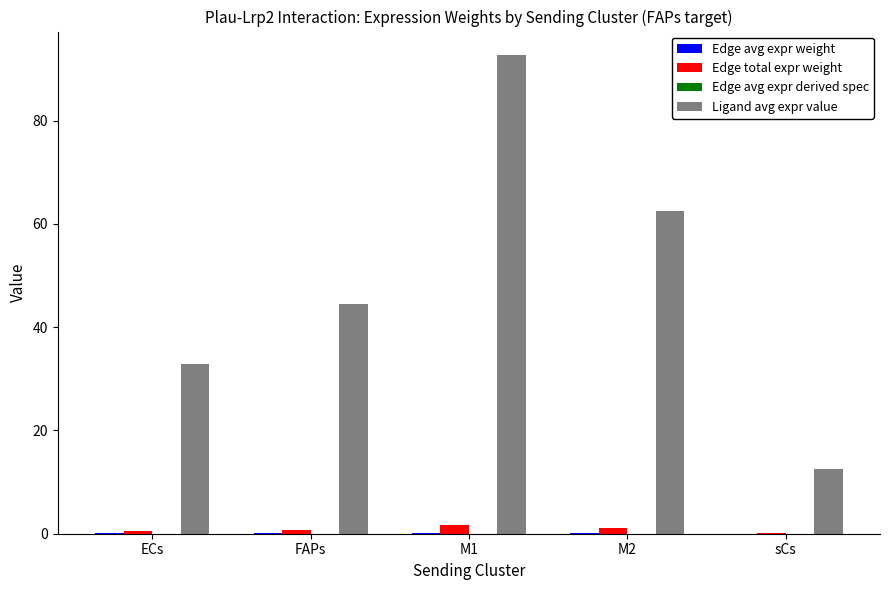

Are the bars grouped side by side (vs. stacked)?

Yes